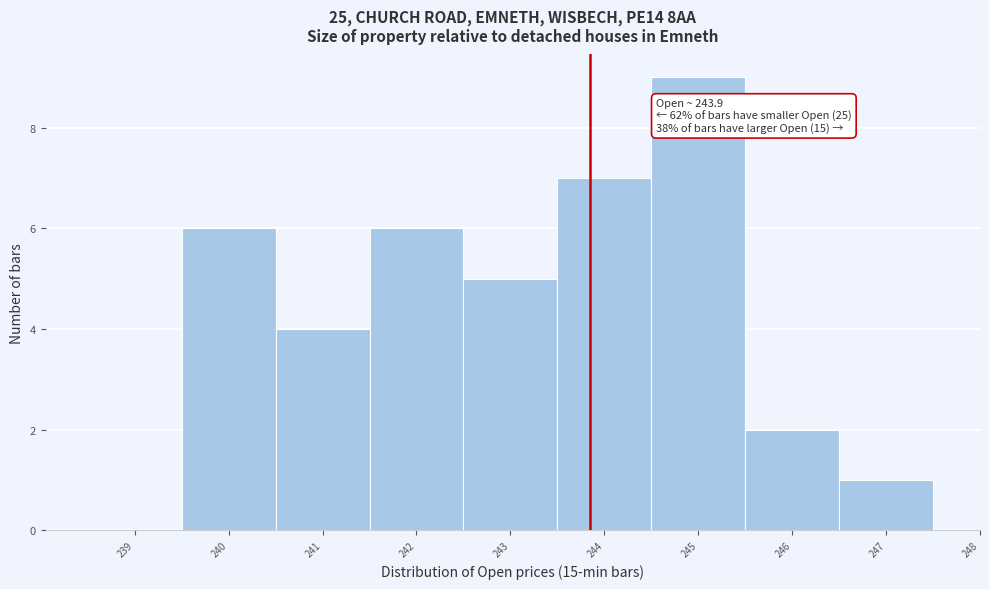

Over which range of the x-axis is the bar tallest?

244.5 to 245.5